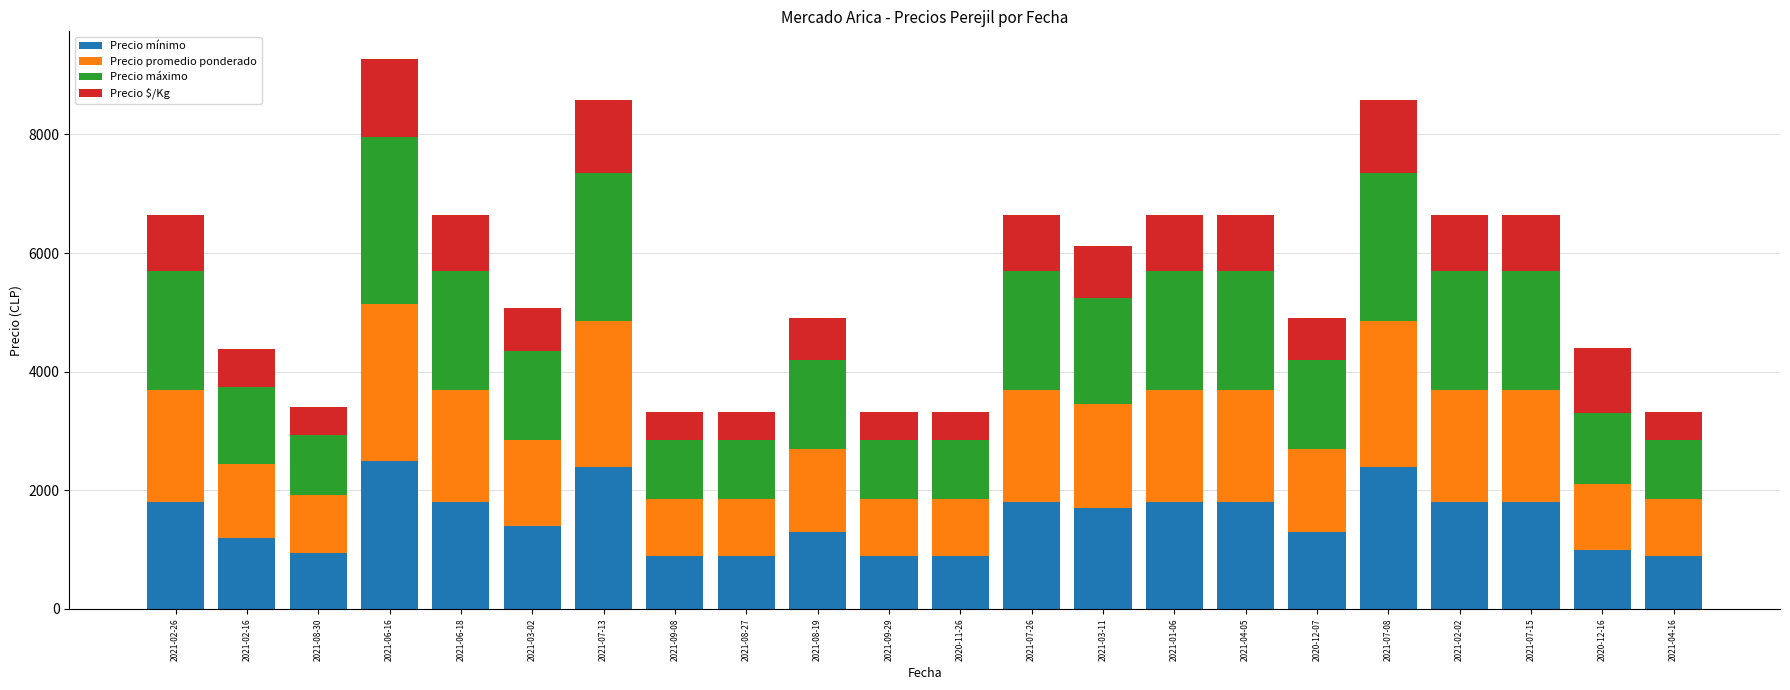

What is the total value across all series at 2021-08-30?

3413